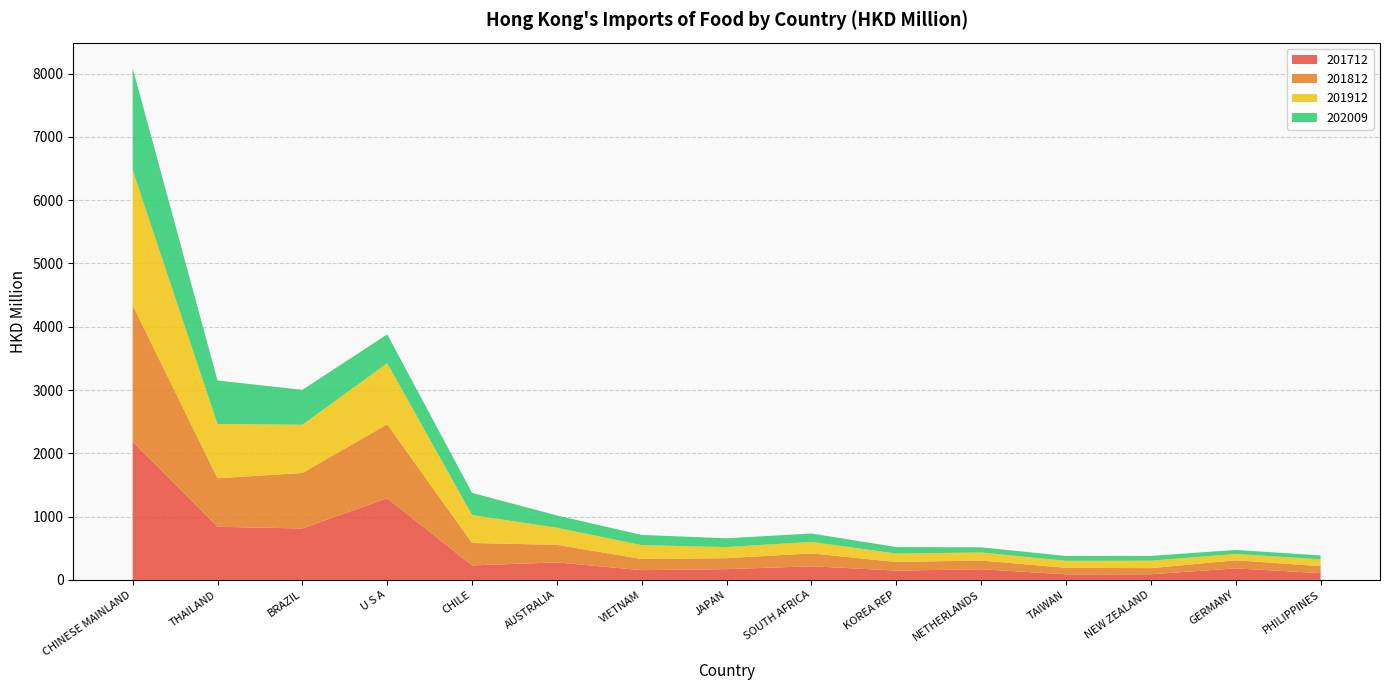

Reading left to right, extract all data points from this chart.

201712: CHINESE MAINLAND=2183.1	THAILAND=839.9	BRAZIL=813.3	U S A=1290.7	CHILE=229.1	AUSTRALIA=277.1	VIETNAM=154.7	JAPAN=170.8	SOUTH AFRICA=216.2	KOREA REP=147.8	NETHERLANDS=168.6	TAIWAN=89.1	NEW ZEALAND=89.8	GERMANY=182.8	PHILIPPINES=107.7
201812: CHINESE MAINLAND=2159.1	THAILAND=767.5	BRAZIL=877.6	U S A=1168.4	CHILE=355.4	AUSTRALIA=277.8	VIETNAM=176.8	JAPAN=173.6	SOUTH AFRICA=203.4	KOREA REP=136.3	NETHERLANDS=138.6	TAIWAN=102.5	NEW ZEALAND=97.2	GERMANY=128.2	PHILIPPINES=110.2
201912: CHINESE MAINLAND=2131.6	THAILAND=856.4	BRAZIL=760.9	U S A=965.0	CHILE=440.9	AUSTRALIA=270.4	VIETNAM=218.5	JAPAN=174.9	SOUTH AFRICA=181.4	KOREA REP=132.8	NETHERLANDS=127.0	TAIWAN=110.2	NEW ZEALAND=117.3	GERMANY=99.5	PHILIPPINES=107.3
202009: CHINESE MAINLAND=1611.5	THAILAND=687.9	BRAZIL=551.9	U S A=456.7	CHILE=350.2	AUSTRALIA=194.4	VIETNAM=161.3	JAPAN=138.7	SOUTH AFRICA=133.4	KOREA REP=102.7	NETHERLANDS=81.5	TAIWAN=77.1	NEW ZEALAND=75.8	GERMANY=63.8	PHILIPPINES=62.0